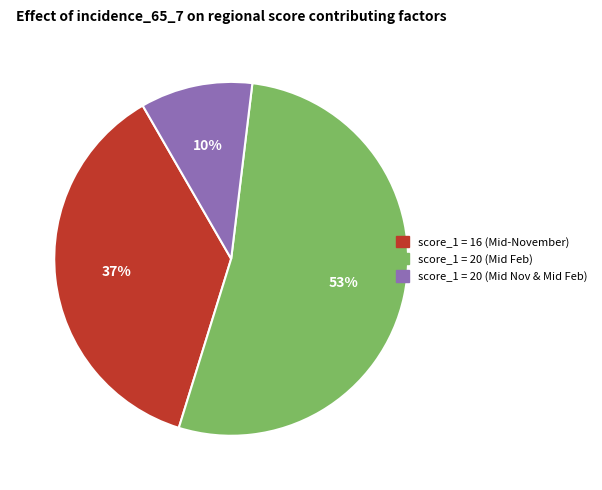

What is the smallest slice in the pie chart?

score_1 = 20 (Mid Nov & Mid Feb)